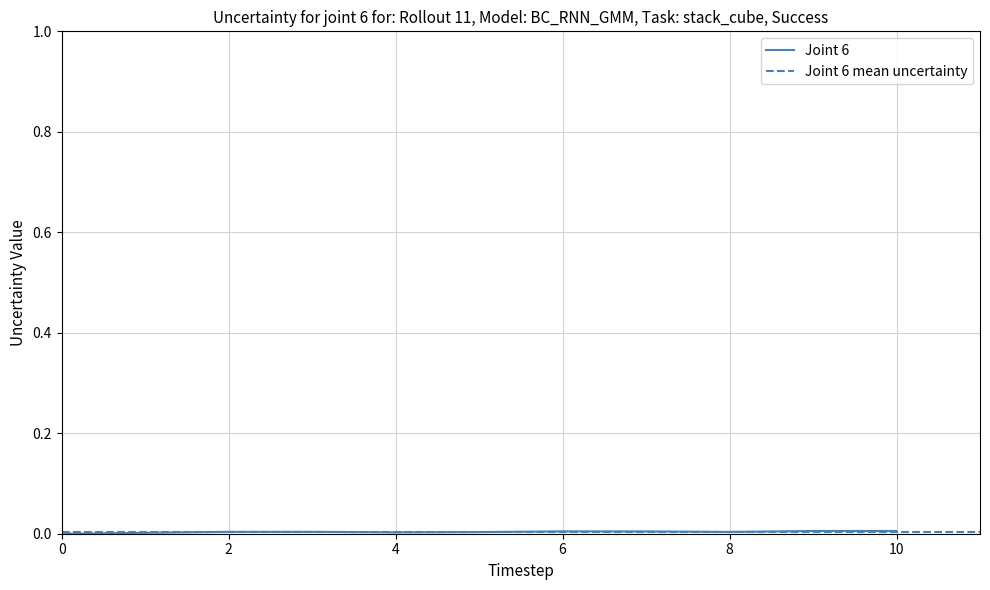

How many points are higher than both their immediate neighbors (excluding endpoints)?

2